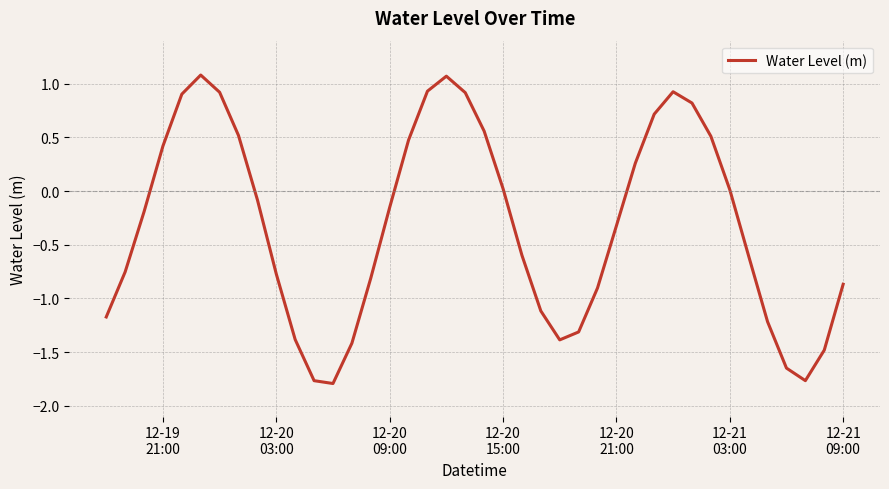

What is the difference between the maximum and minimum values?

2.9